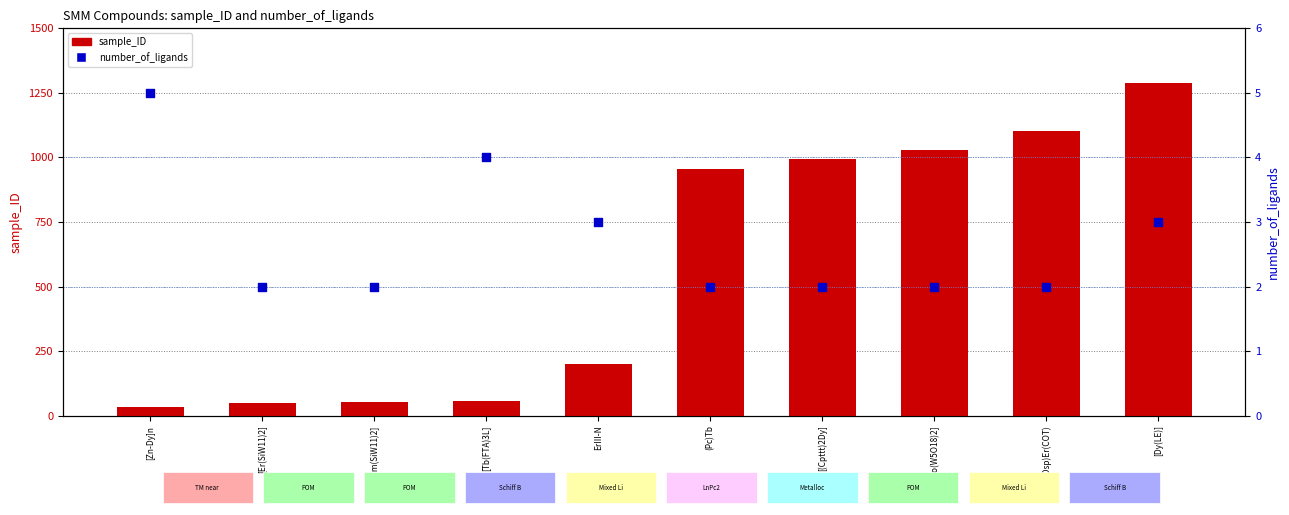

Which series has the largest total across all categories?

sample_ID